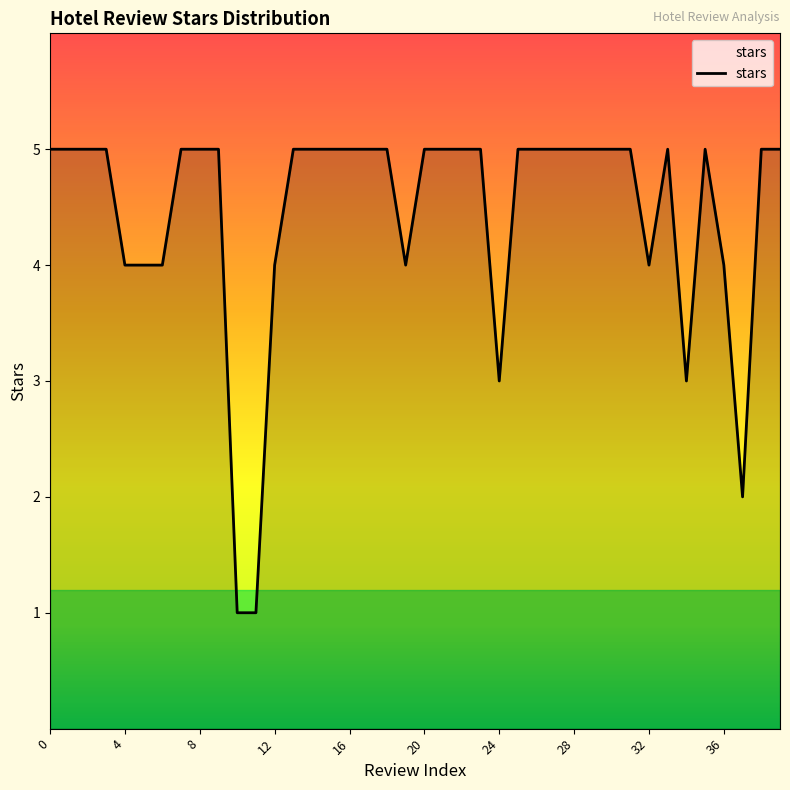

Reading left to right, what are all the values shown in this chart?

5	5	5	5	4	4	4	5	5	5	1	1	4	5	5	5	5	5	5	4	5	5	5	5	3	5	5	5	5	5	5	5	4	5	3	5	4	2	5	5